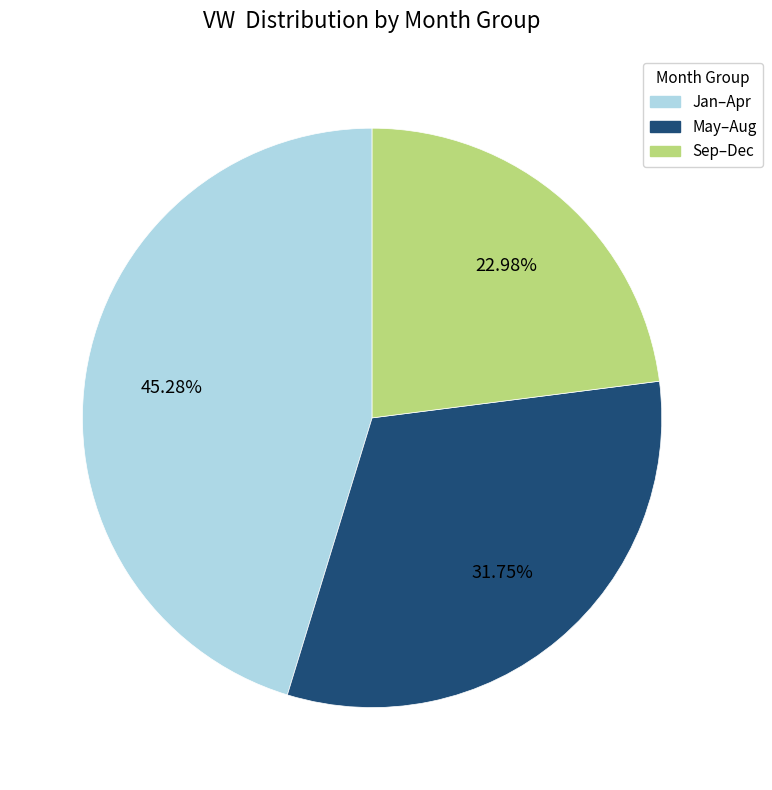

Does any single category account for the majority?

No